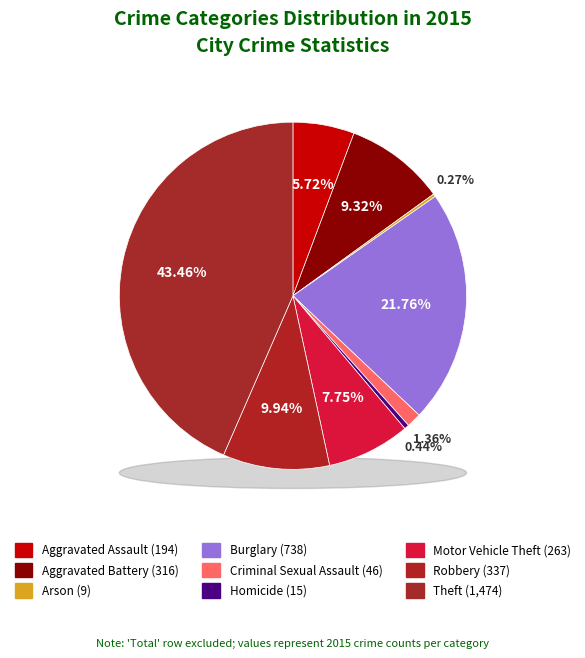

To the nearest percent, what is the difference between the Aggravated Assault and Arson slice percentages?

5%